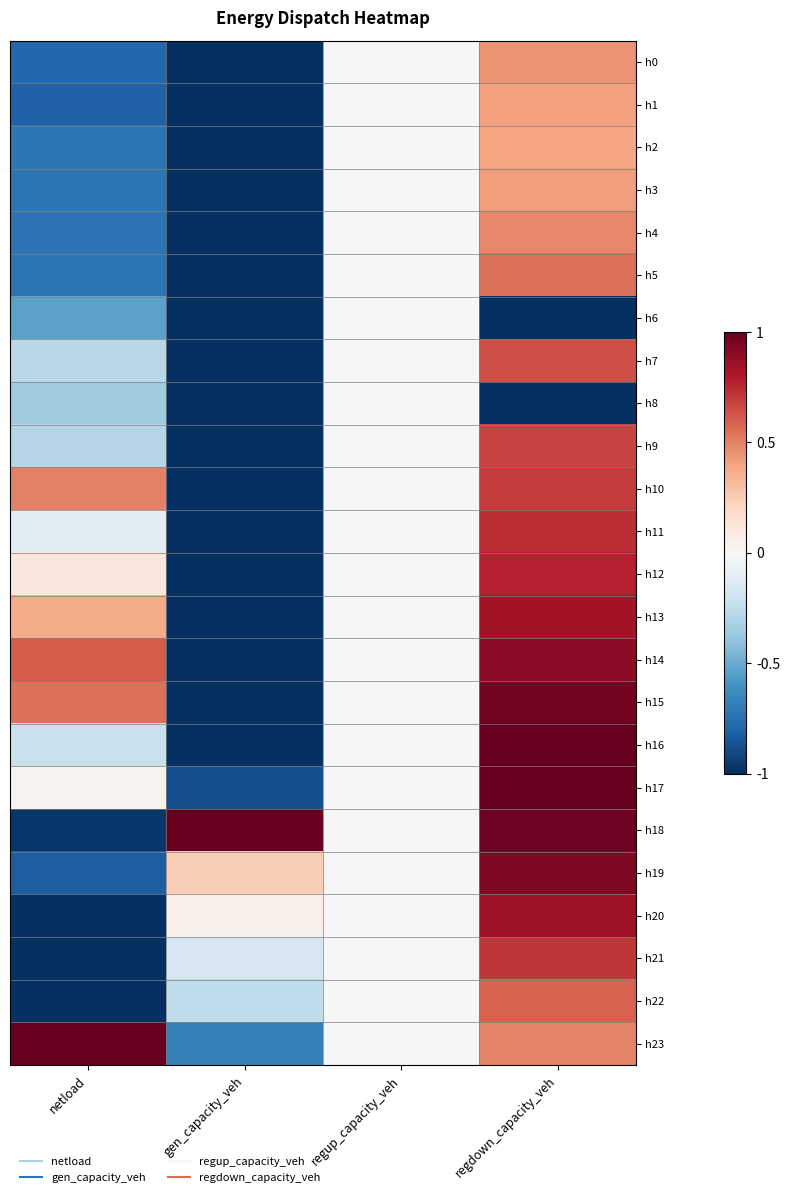

Reading right to left, transcribe all the data shown in this chart.

h0: regdown_capacity_veh=0.4	regup_capacity_veh=0.0	gen_capacity_veh=-1.0	netload=-0.8
h1: regdown_capacity_veh=0.4	regup_capacity_veh=0.0	gen_capacity_veh=-1.0	netload=-0.8
h2: regdown_capacity_veh=0.4	regup_capacity_veh=0.0	gen_capacity_veh=-1.0	netload=-0.7
h3: regdown_capacity_veh=0.4	regup_capacity_veh=0.0	gen_capacity_veh=-1.0	netload=-0.7
h4: regdown_capacity_veh=0.5	regup_capacity_veh=0.0	gen_capacity_veh=-1.0	netload=-0.7
h5: regdown_capacity_veh=0.6	regup_capacity_veh=0.0	gen_capacity_veh=-1.0	netload=-0.7
h6: regdown_capacity_veh=-1.0	regup_capacity_veh=0.0	gen_capacity_veh=-1.0	netload=-0.5
h7: regdown_capacity_veh=0.6	regup_capacity_veh=0.0	gen_capacity_veh=-1.0	netload=-0.3
h8: regdown_capacity_veh=-1.0	regup_capacity_veh=0.0	gen_capacity_veh=-1.0	netload=-0.4
h9: regdown_capacity_veh=0.7	regup_capacity_veh=0.0	gen_capacity_veh=-1.0	netload=-0.3
h10: regdown_capacity_veh=0.7	regup_capacity_veh=0.0	gen_capacity_veh=-1.0	netload=0.5
h11: regdown_capacity_veh=0.7	regup_capacity_veh=0.0	gen_capacity_veh=-1.0	netload=-0.1
h12: regdown_capacity_veh=0.8	regup_capacity_veh=0.0	gen_capacity_veh=-1.0	netload=0.1
h13: regdown_capacity_veh=0.8	regup_capacity_veh=0.0	gen_capacity_veh=-1.0	netload=0.4
h14: regdown_capacity_veh=0.9	regup_capacity_veh=0.0	gen_capacity_veh=-1.0	netload=0.6
h15: regdown_capacity_veh=1.0	regup_capacity_veh=0.0	gen_capacity_veh=-1.0	netload=0.5
h16: regdown_capacity_veh=1.0	regup_capacity_veh=0.0	gen_capacity_veh=-1.0	netload=-0.2
h17: regdown_capacity_veh=1.0	regup_capacity_veh=0.0	gen_capacity_veh=-0.9	netload=0.0
h18: regdown_capacity_veh=1.0	regup_capacity_veh=0.0	gen_capacity_veh=1.0	netload=-1.0
h19: regdown_capacity_veh=0.9	regup_capacity_veh=0.0	gen_capacity_veh=0.2	netload=-0.8
h20: regdown_capacity_veh=0.9	regup_capacity_veh=0.0	gen_capacity_veh=0.1	netload=-1.0
h21: regdown_capacity_veh=0.7	regup_capacity_veh=0.0	gen_capacity_veh=-0.2	netload=-1.0
h22: regdown_capacity_veh=0.6	regup_capacity_veh=0.0	gen_capacity_veh=-0.3	netload=-1.0
h23: regdown_capacity_veh=0.5	regup_capacity_veh=0.0	gen_capacity_veh=-0.7	netload=1.0